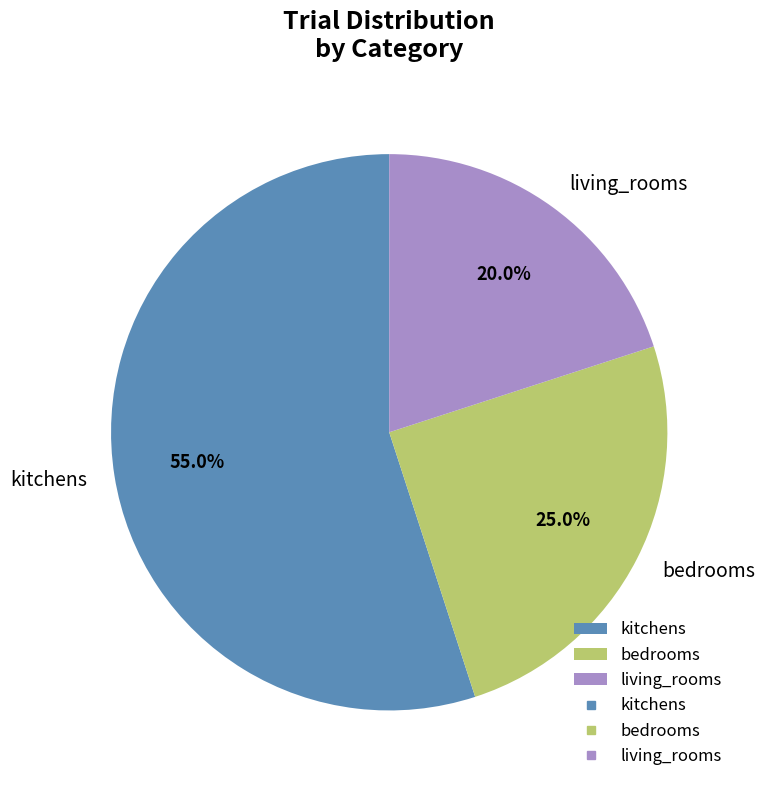

Count the number of slices in the pie.

3